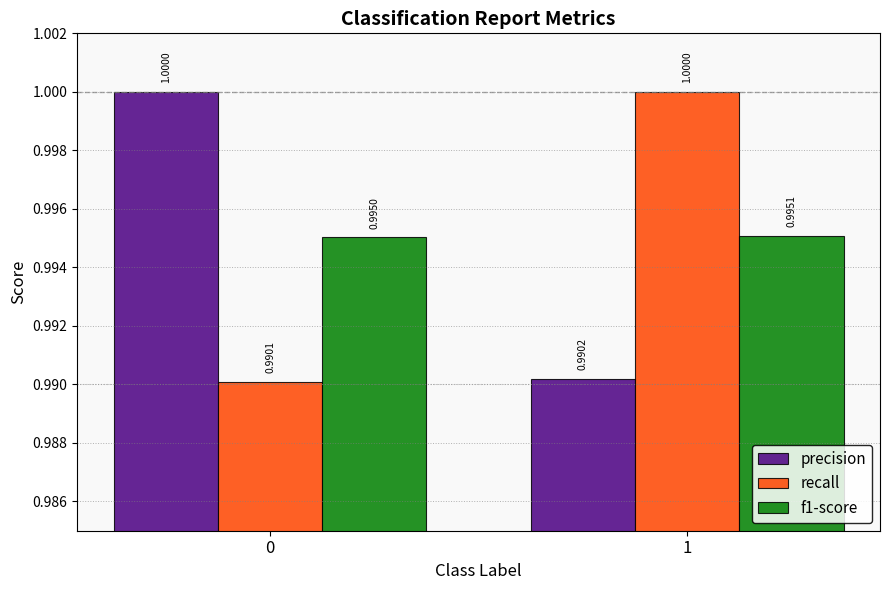

How many f1-score values are between 0 and 1?

2